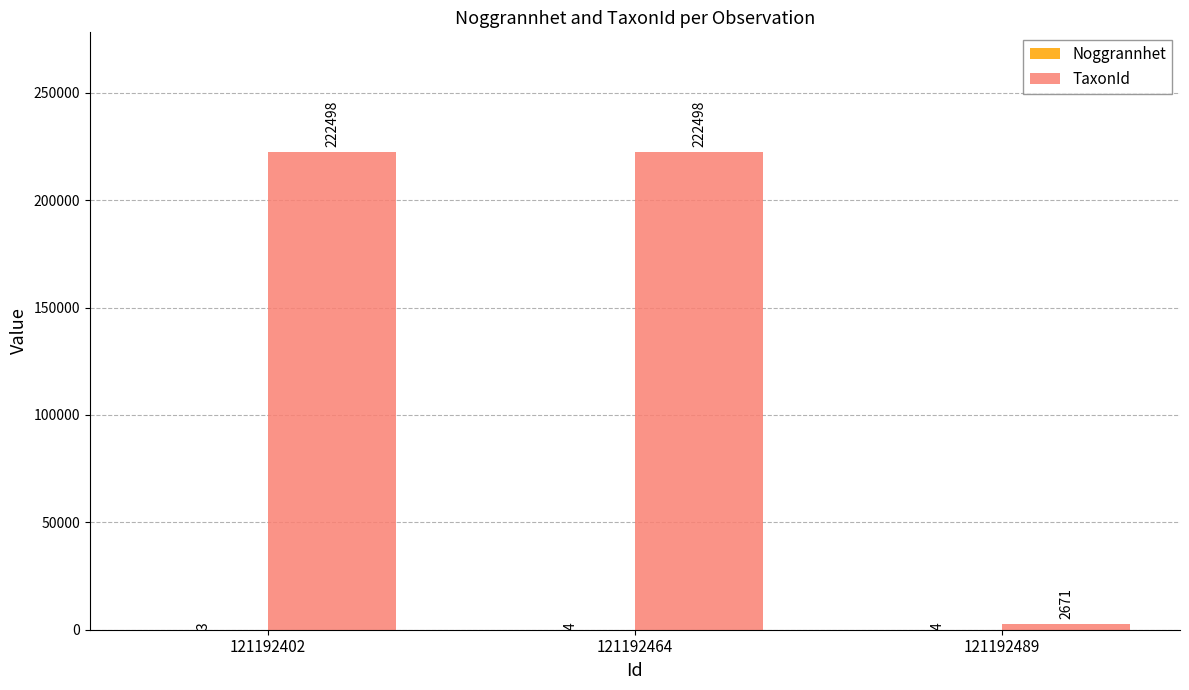

At which category is the sum across all series the highest?

121192464